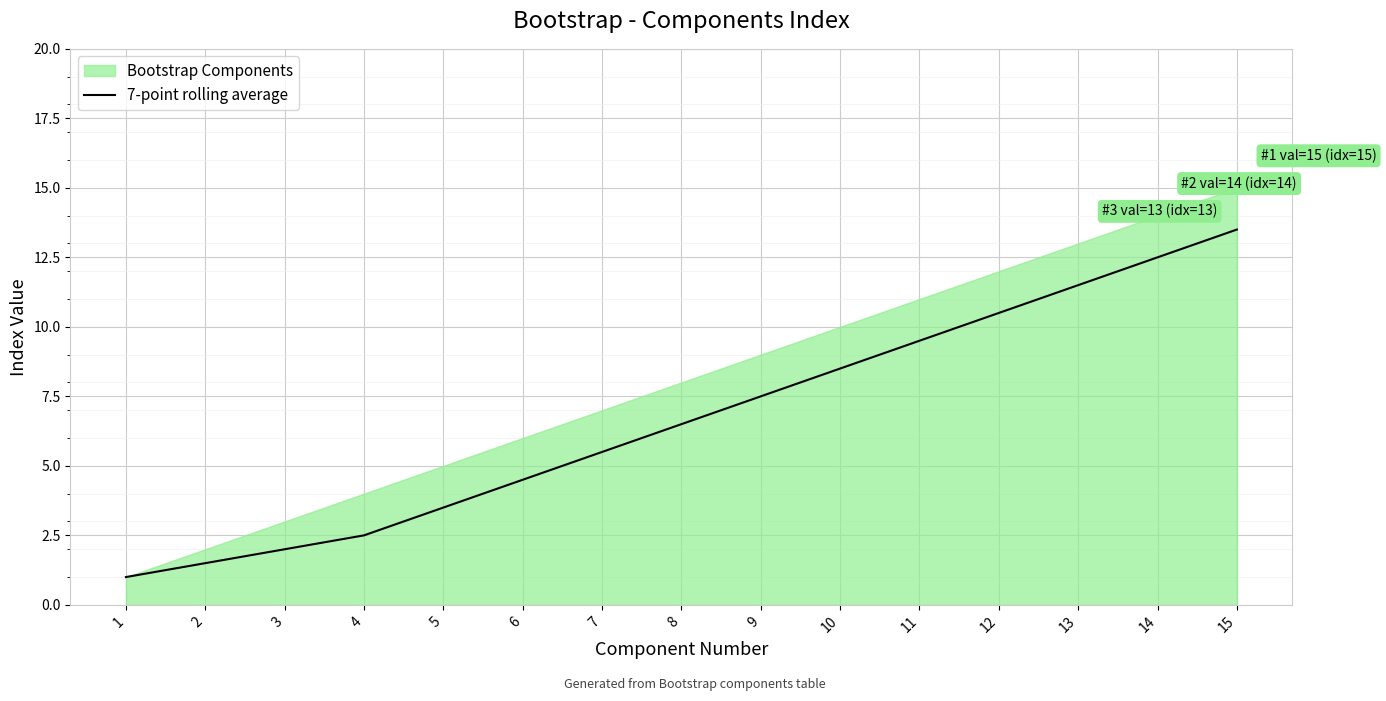

True or false: the data has more than 2 interior local peaks.

False